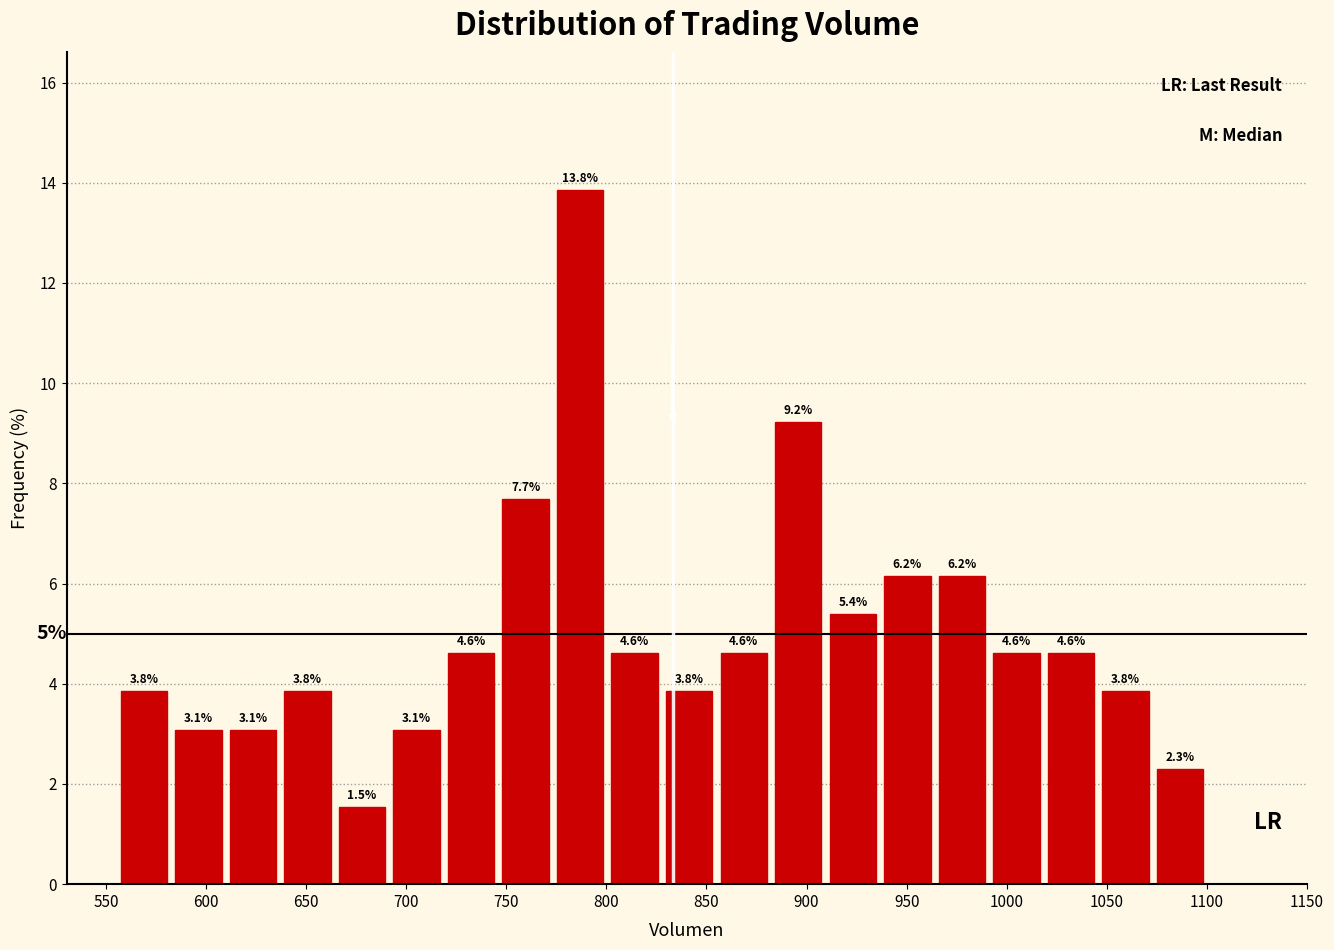

What is the height of the bar covering 635 to 665 on the x-axis? The bar edges are not printed on the chart, so give them approximately, as read against the axis.

3.8